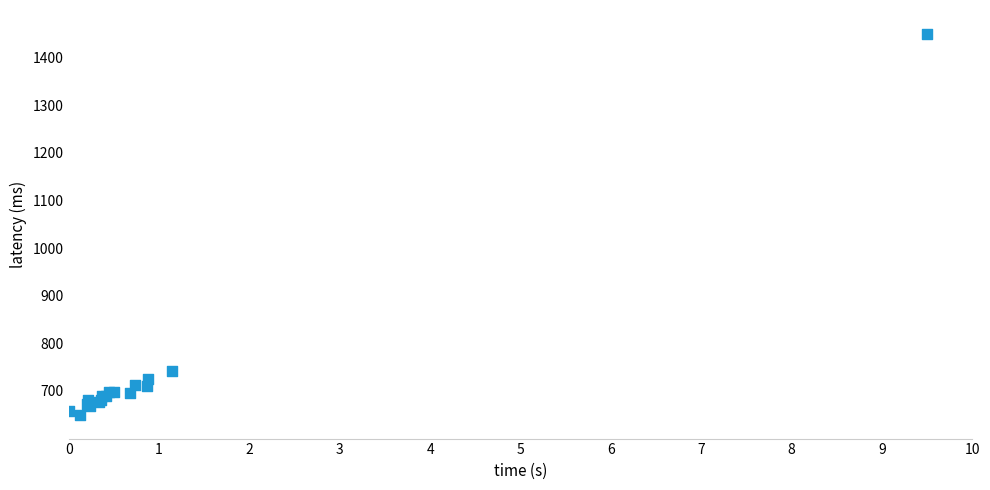

What Y value in the scatter plot is closest to 1050?

741.1